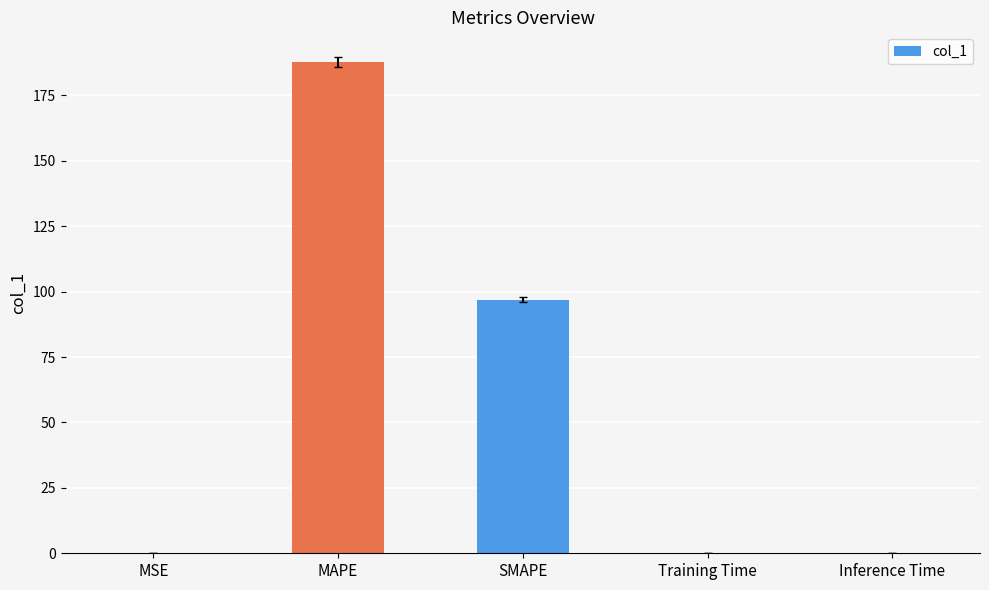

At which label is the value closest to 93?

SMAPE